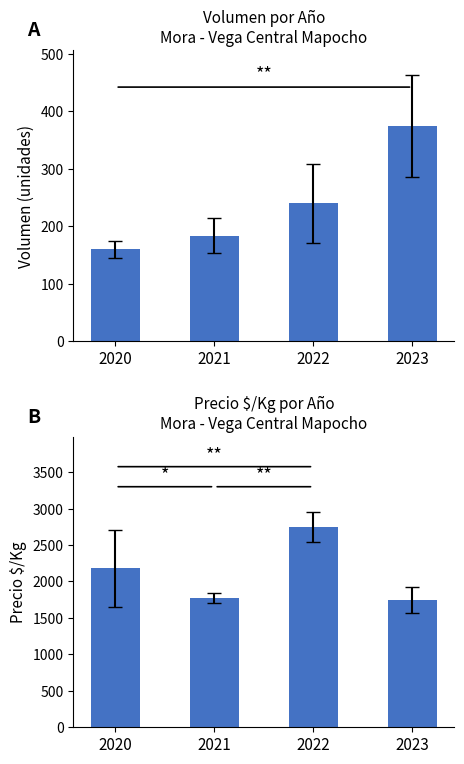

True or false: Precio $/Kg has a value of 2180.0 at 2020.

True